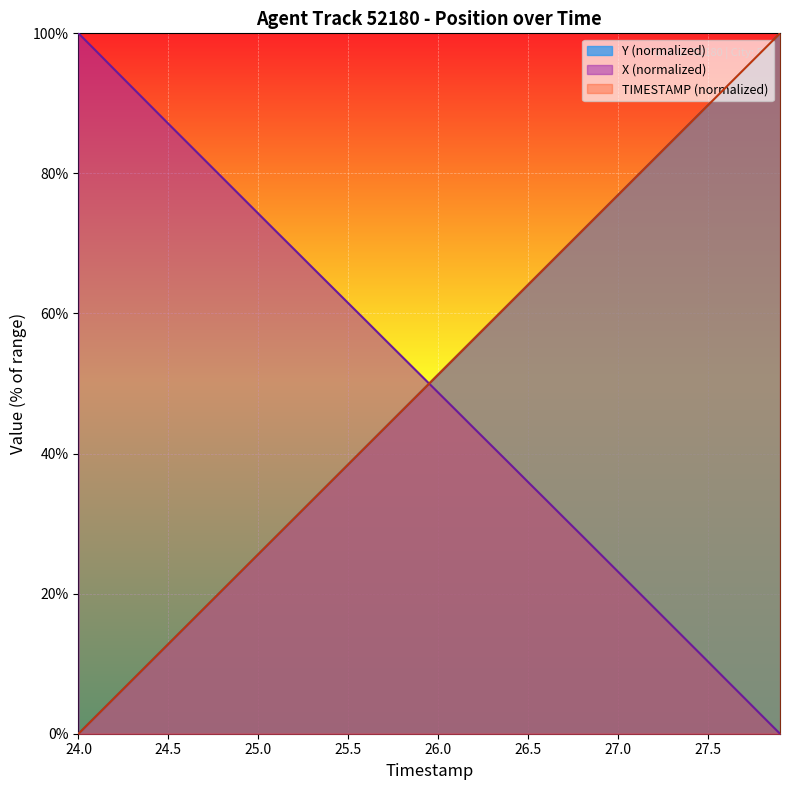

How many data points in TIMESTAMP are above 51?

20